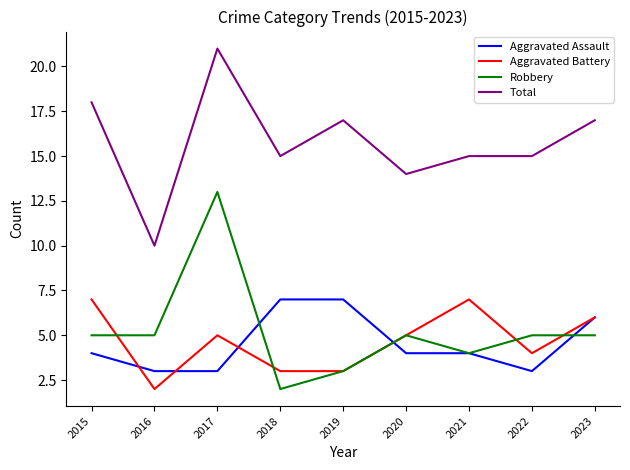

How many lines are shown in the chart?

4